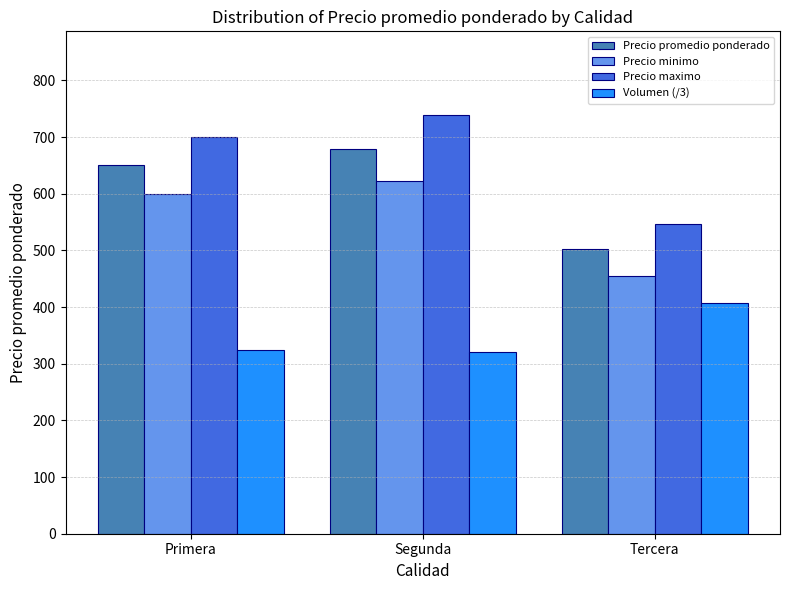

What is the label of the 3rd bar from the right?

Primera